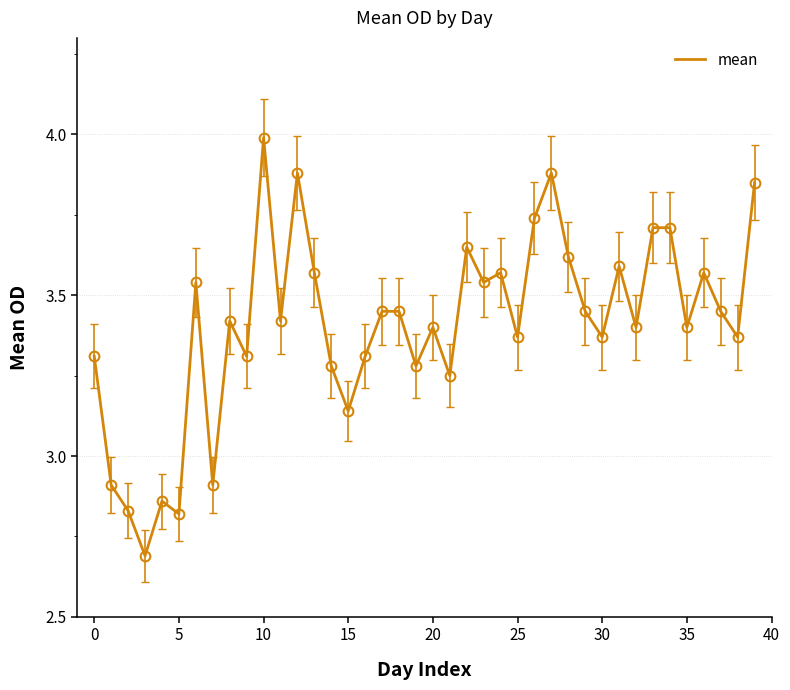

What is the minimum value shown in the chart?

2.7